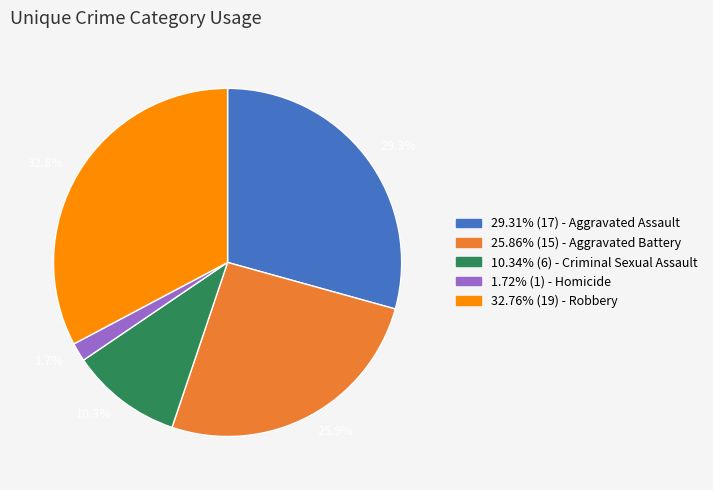

Combined, do 1.7% and 25.9% account for over 50%?

No